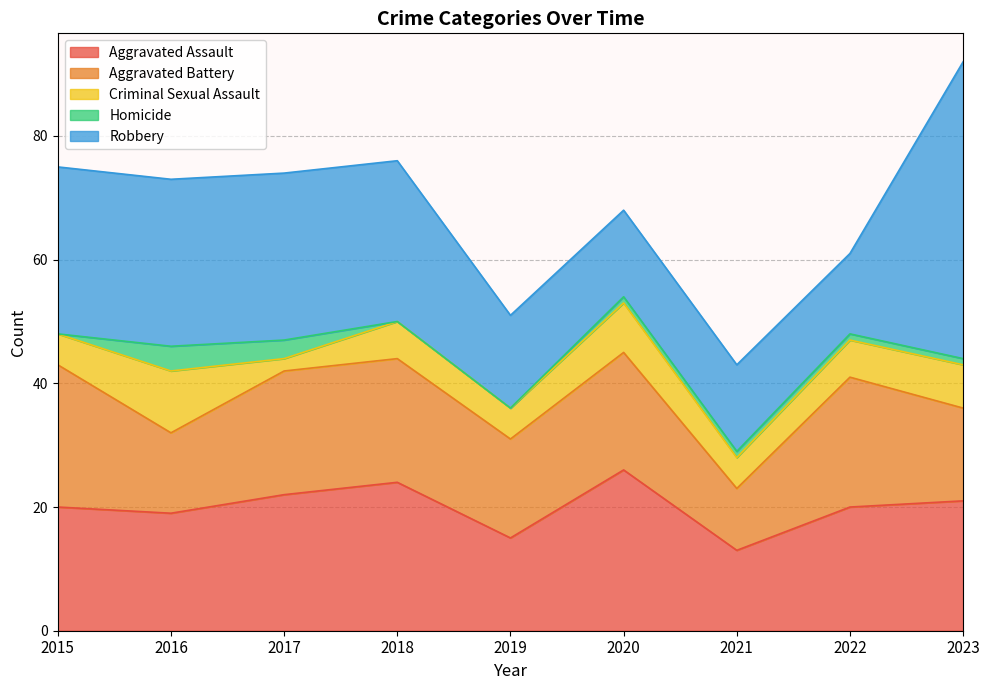

True or false: Robbery has a value of 40 at 2016.

False